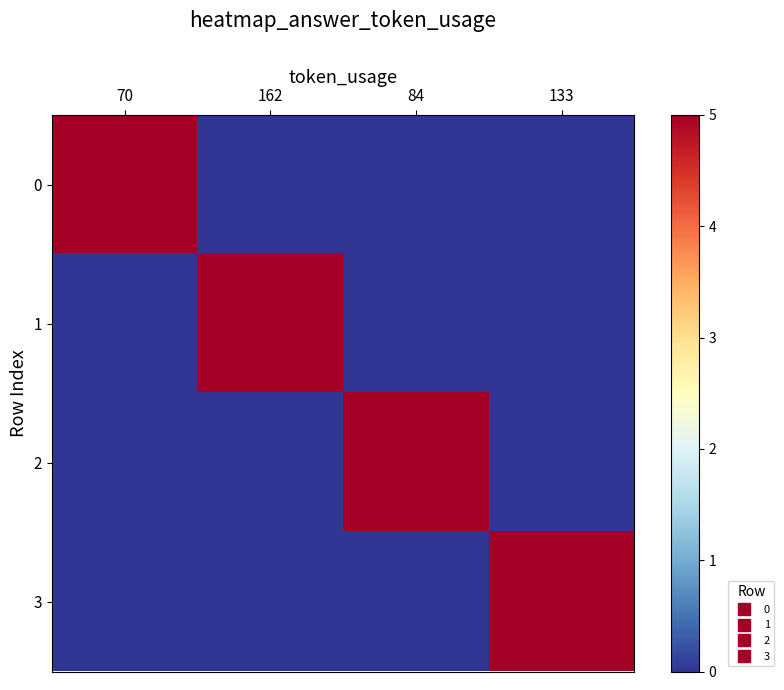

Rank the series at 84 from highest to lowest value.

2, 0, 1, 3